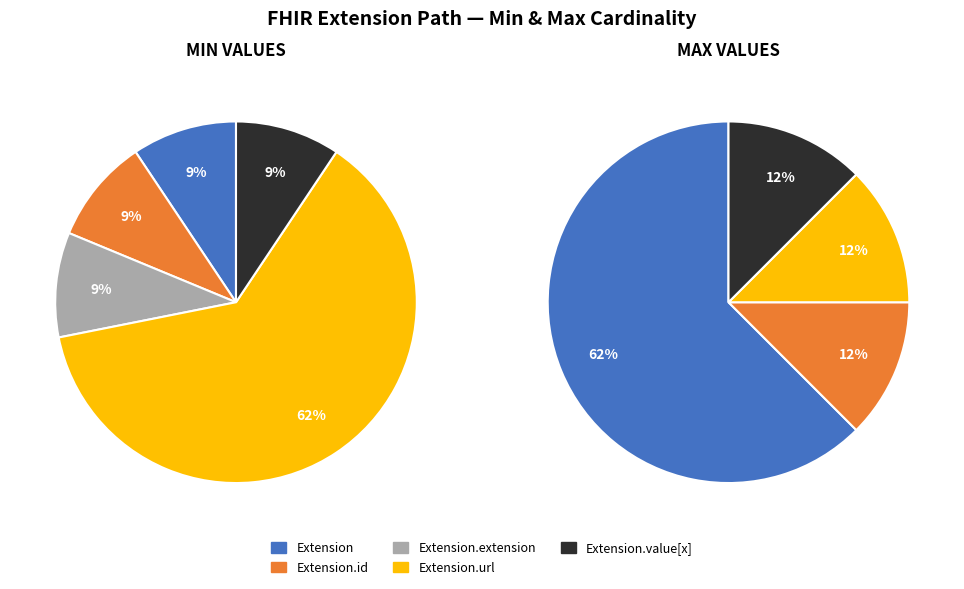

Which slice is the largest?

Extension.url